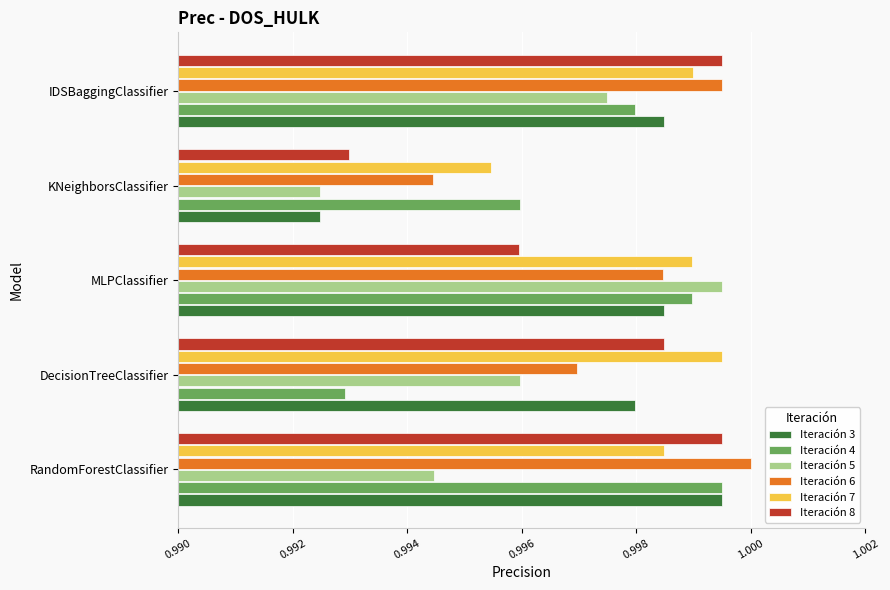

Count the number of categories in the chart.

5